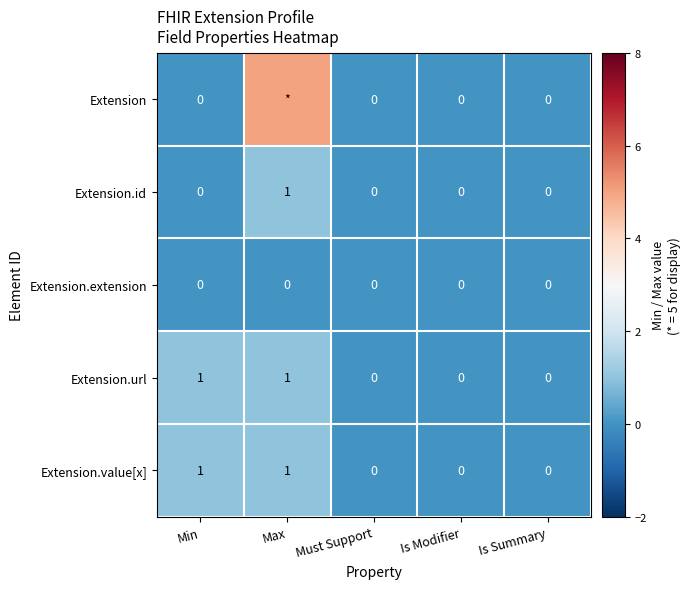

At which label does Extension.id reach its peak?

Max